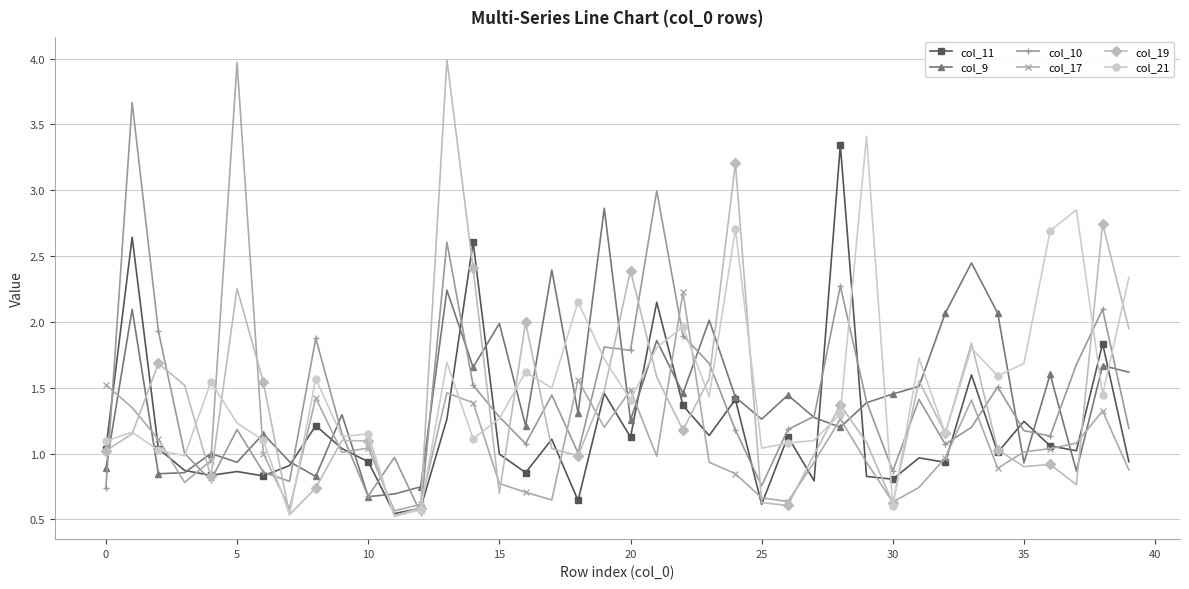

Is this an area chart (filled region under the line)?

No